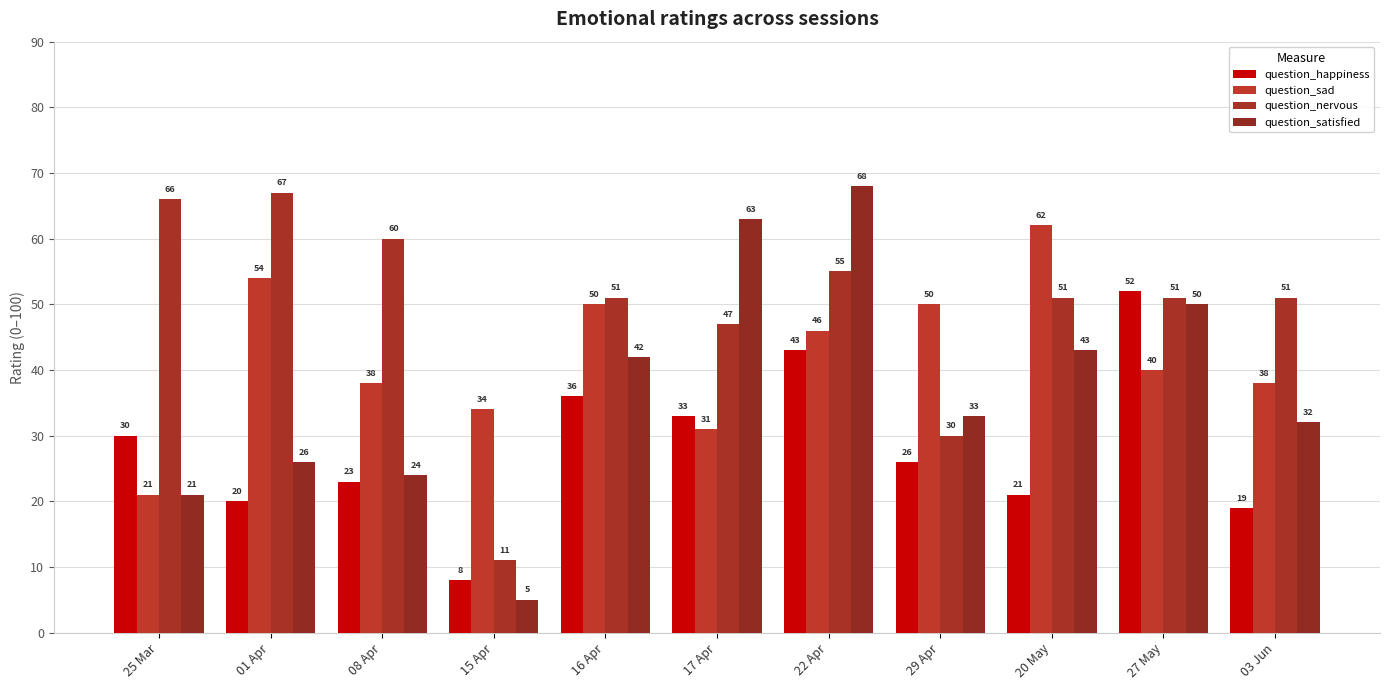

Between 20 May and 25 Mar, which is larger?

25 Mar